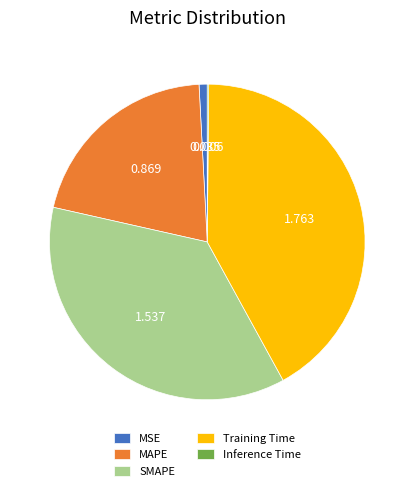

True or false: SMAPE accounts for 37% of the total.

True